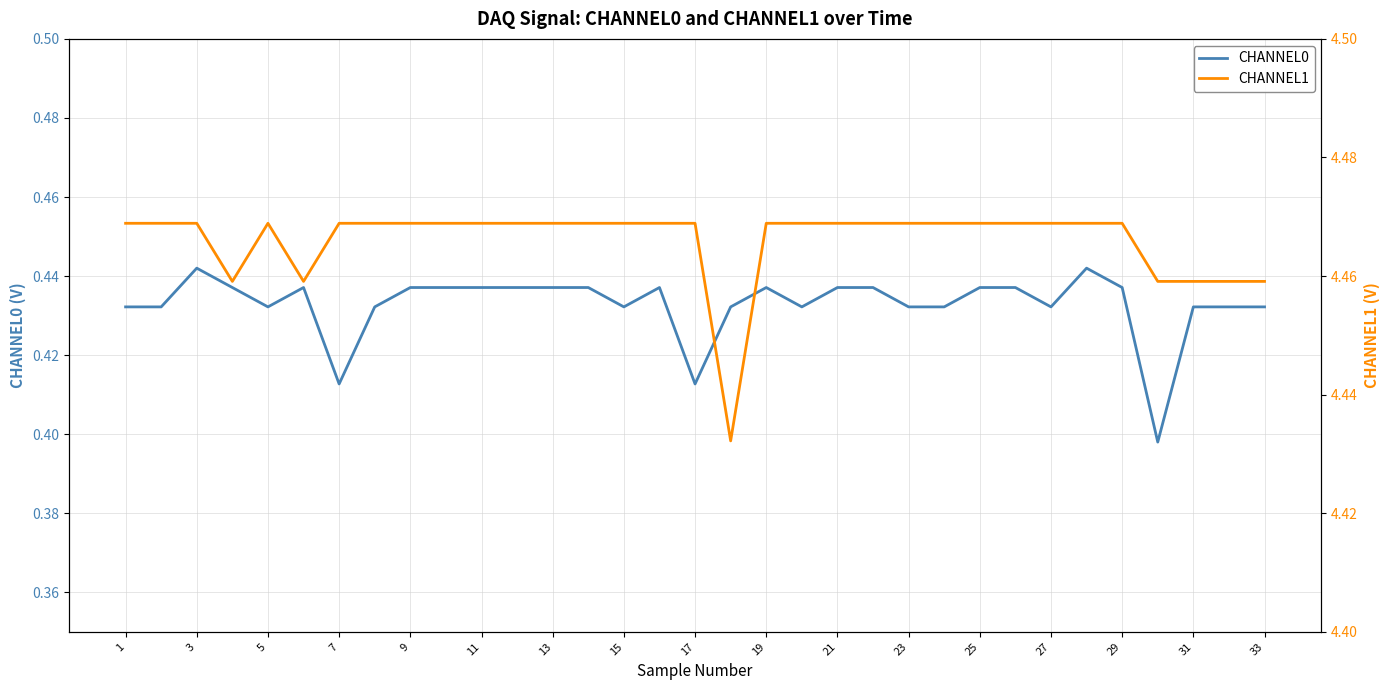

True or false: CHANNEL1 has a value of 4.5 at 15.

True